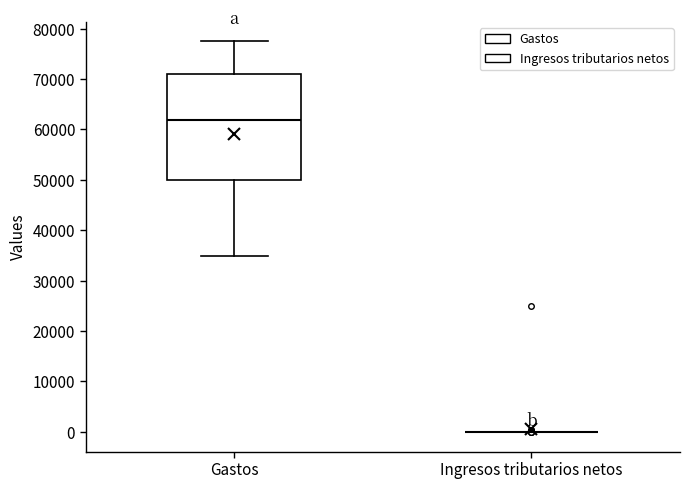

Comparing the boxes themselves (not the whiskers), which one is the tallest?

Gastos